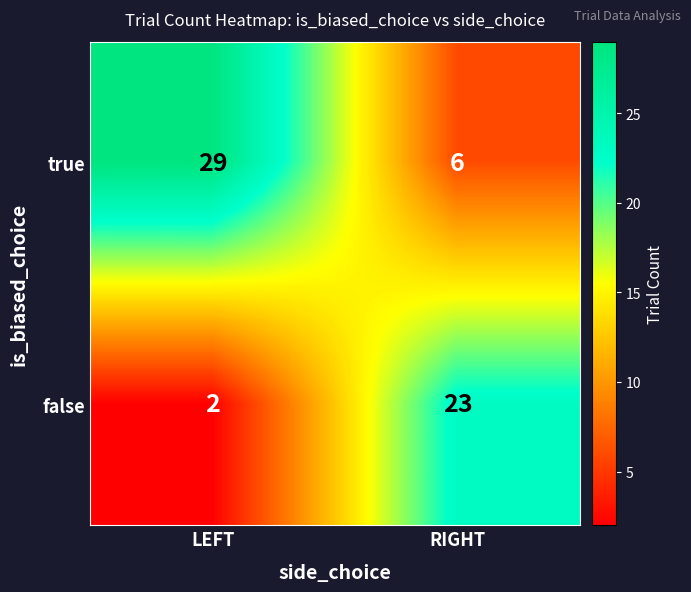

Is it true that false equals 1 at LEFT?

False